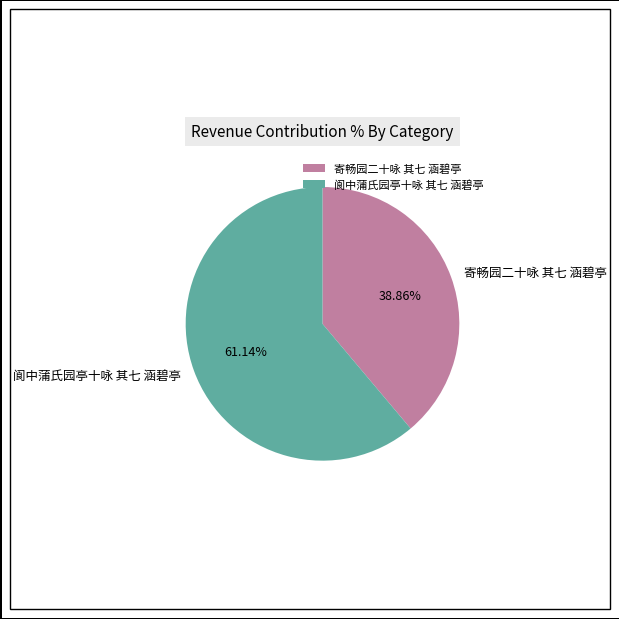

How many slices are in this pie chart?

2